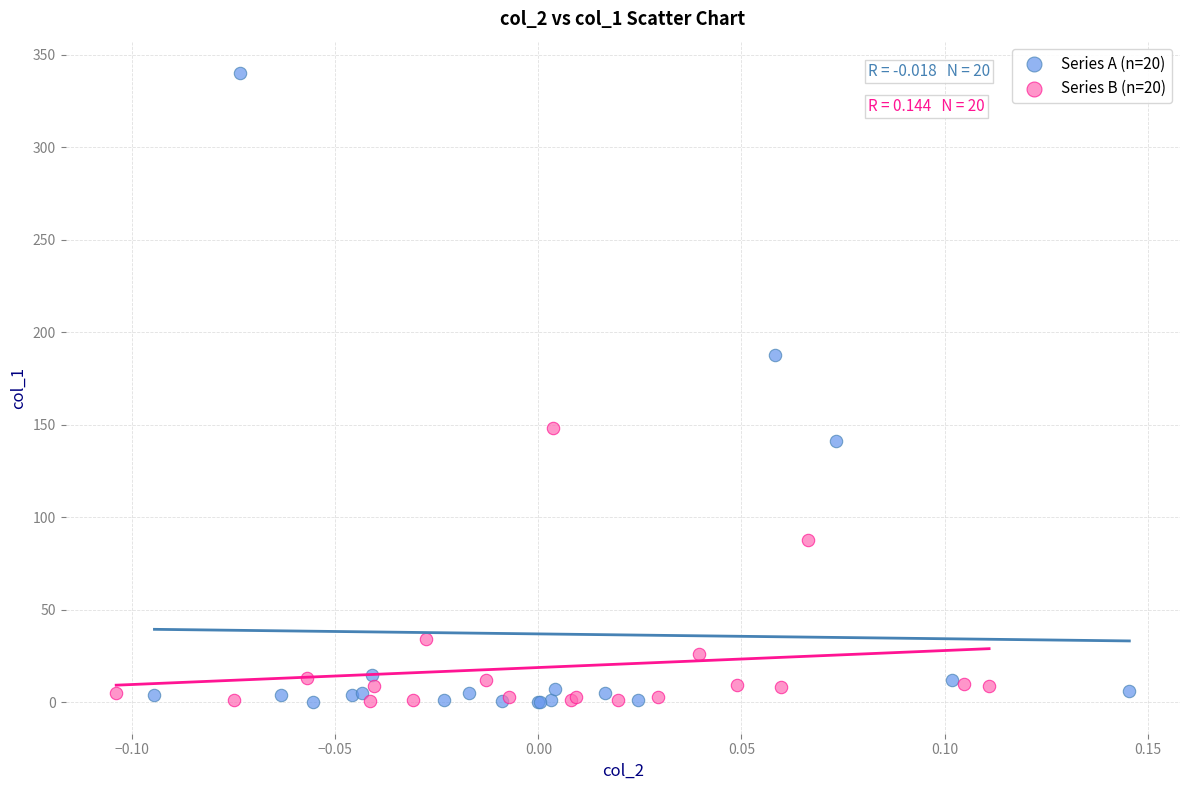

Which series reaches the maximum Y coordinate?

Series A (n=20)